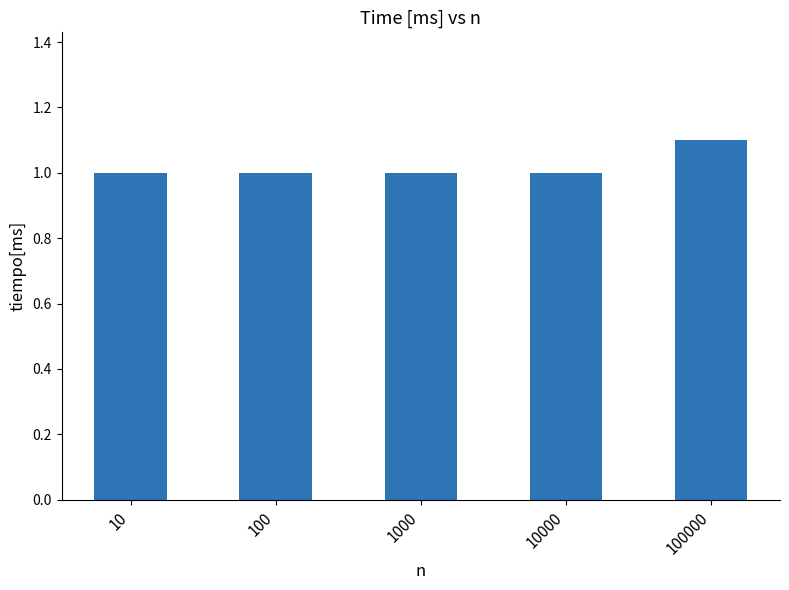

What is the average value?

1.0